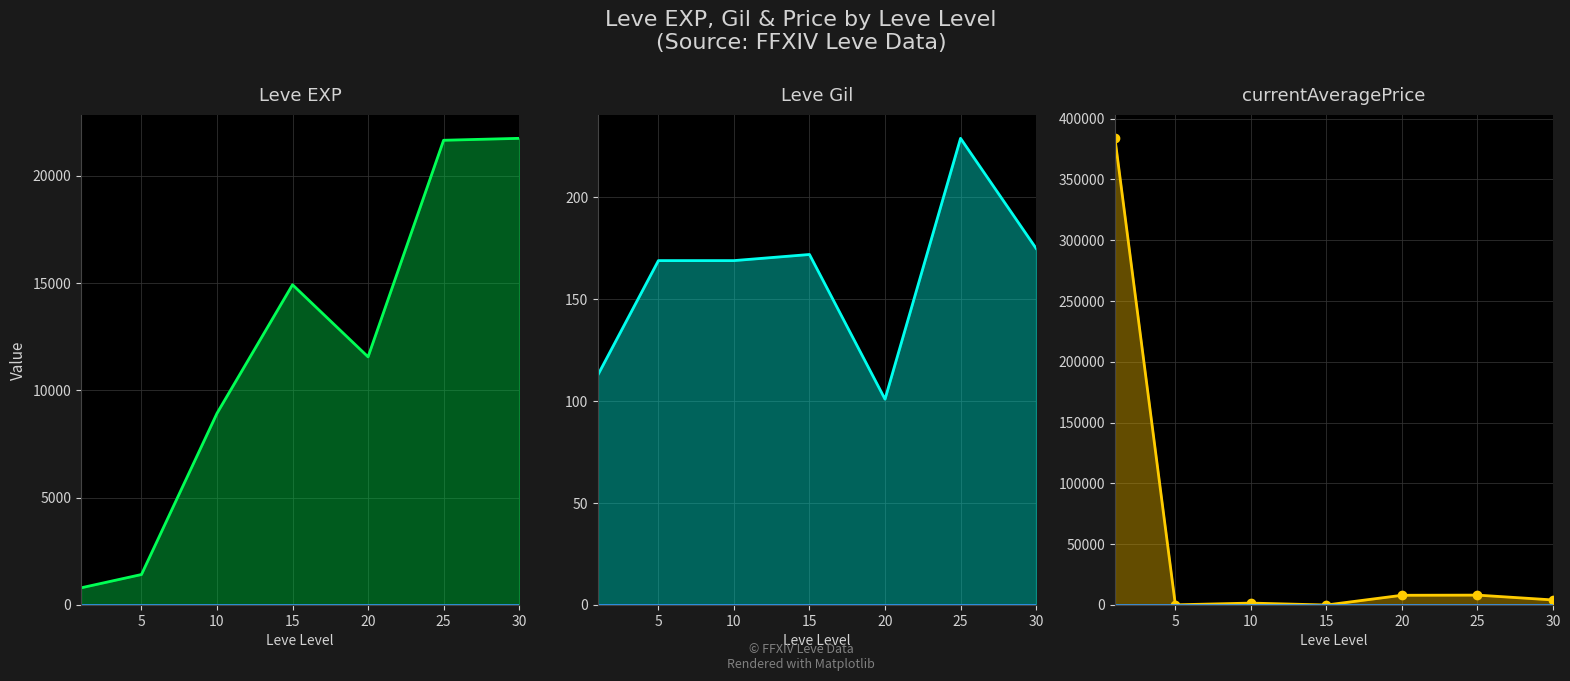

Which category has the lowest value across all series?

15